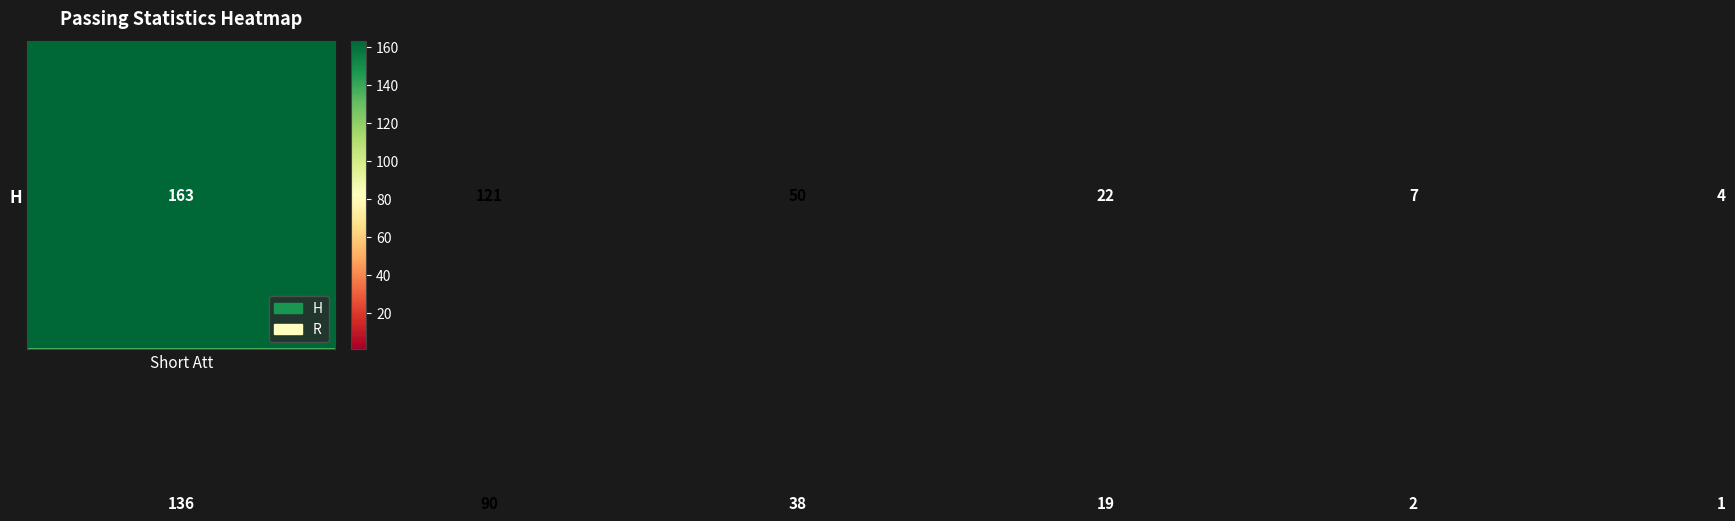

At how many categories does at least one series exceed 36?

3